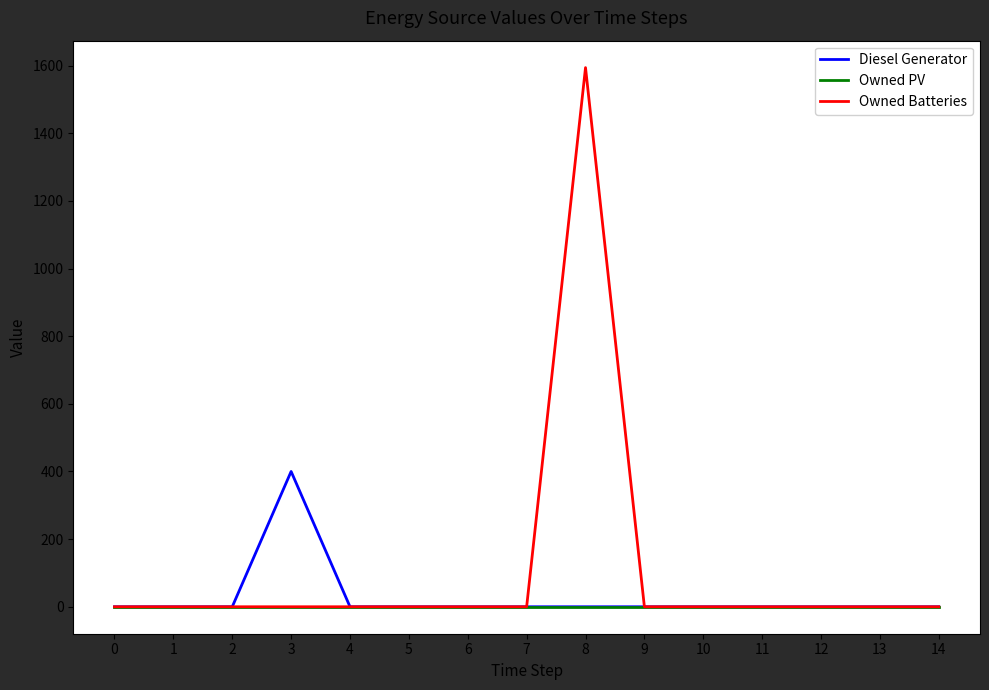

Reading right to left, list all the values displayed in this chart.

Diesel Generator: 14=0	13=0	12=0	11=0	10=0	9=0	8=0	7=0	6=0	5=0	4=0	3=400	2=0	1=0	0=0
Owned PV: 14=0	13=0	12=0	11=0	10=0	9=0	8=0	7=0	6=0	5=0	4=0	3=0	2=0	1=0	0=0
Owned Batteries: 14=0	13=0	12=0	11=0	10=0	9=0	8=1594	7=0	6=0	5=0	4=0	3=0	2=0	1=0	0=0